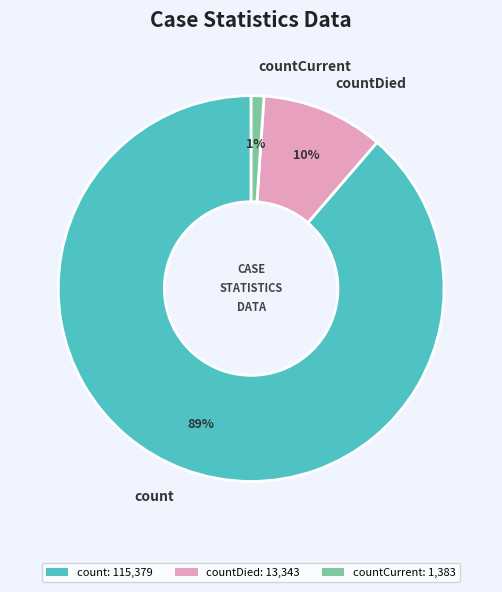

Is there a majority slice in this chart?

Yes